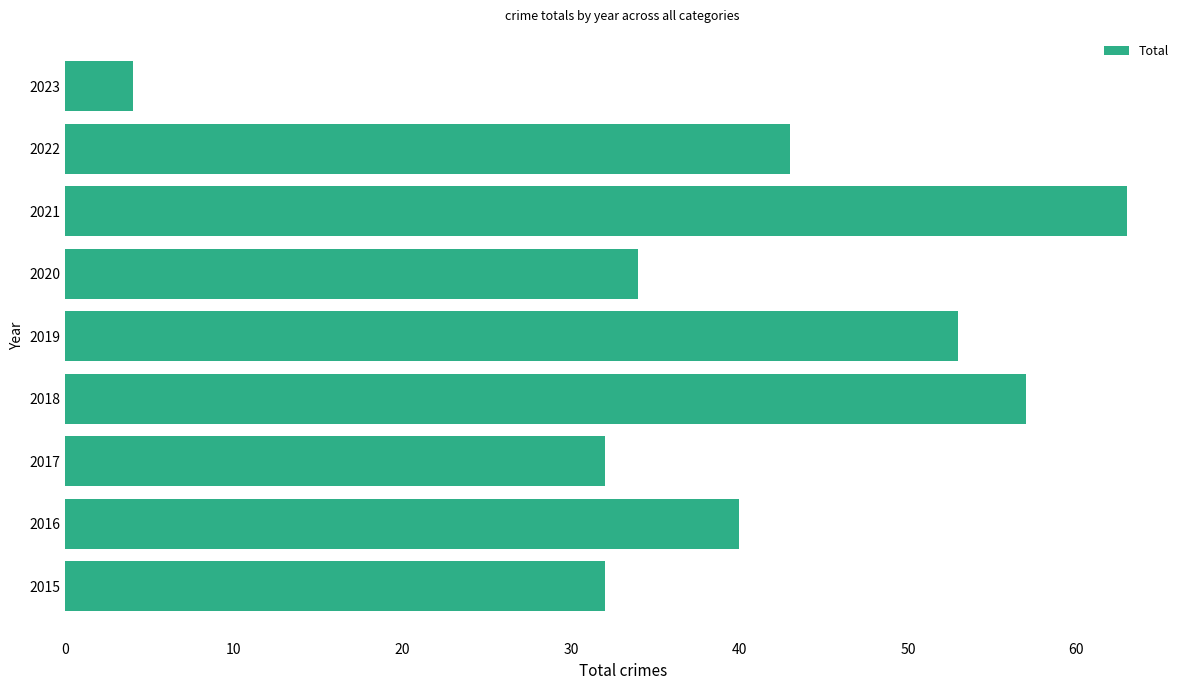

Reading bottom to top, list all the values displayed in this chart.

2015=32	2016=40	2017=32	2018=57	2019=53	2020=34	2021=63	2022=43	2023=4